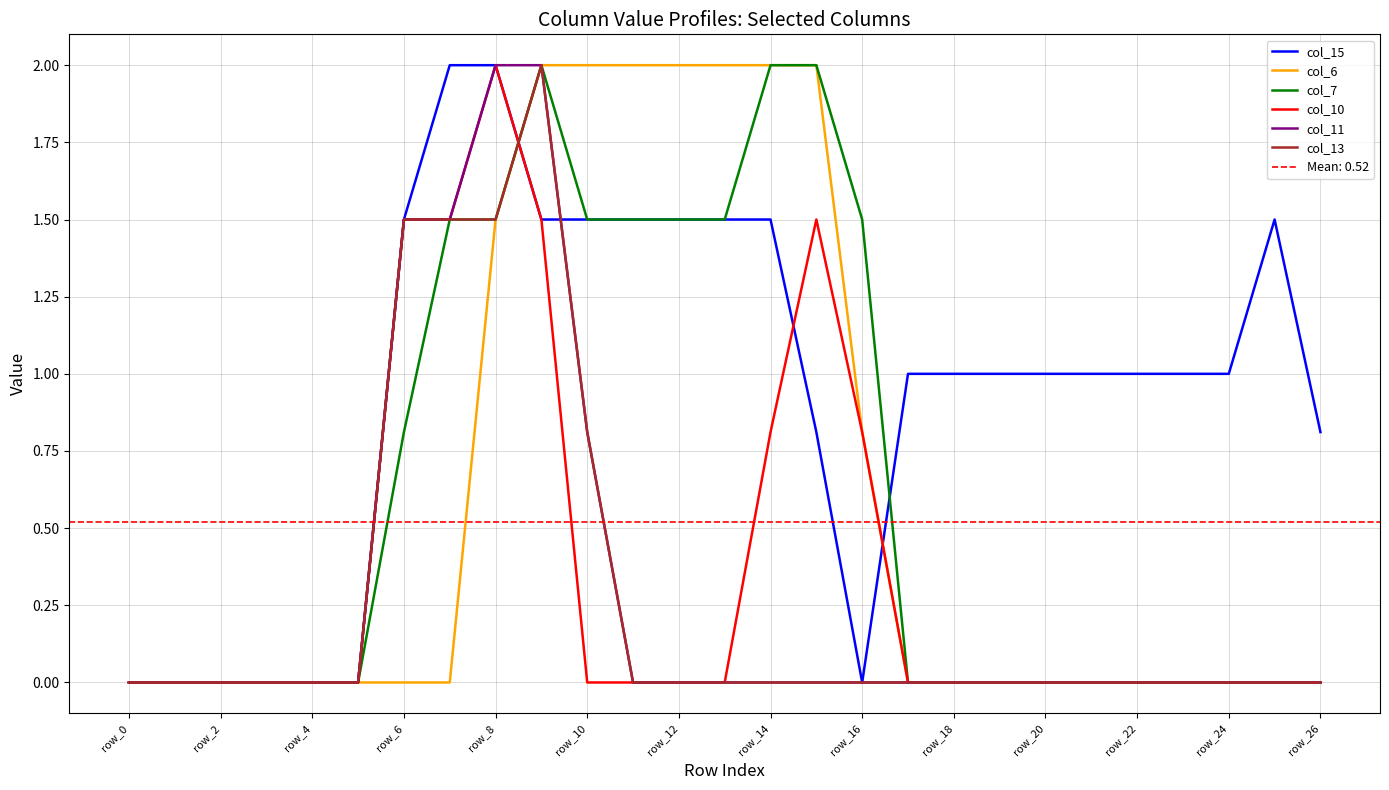

True or false: col_6 has more than 1 interior local peaks.

False